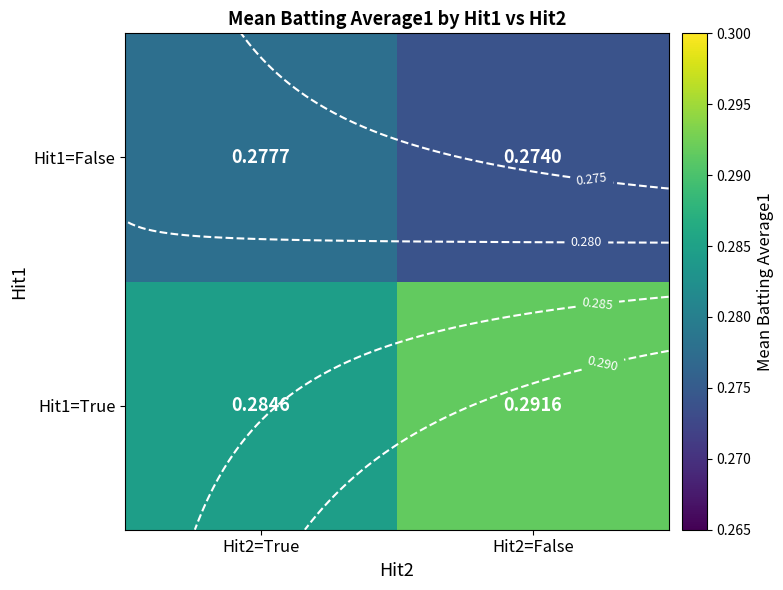

What is the sum of the Hit1=True values at Hit2=False and Hit2=True?

0.6